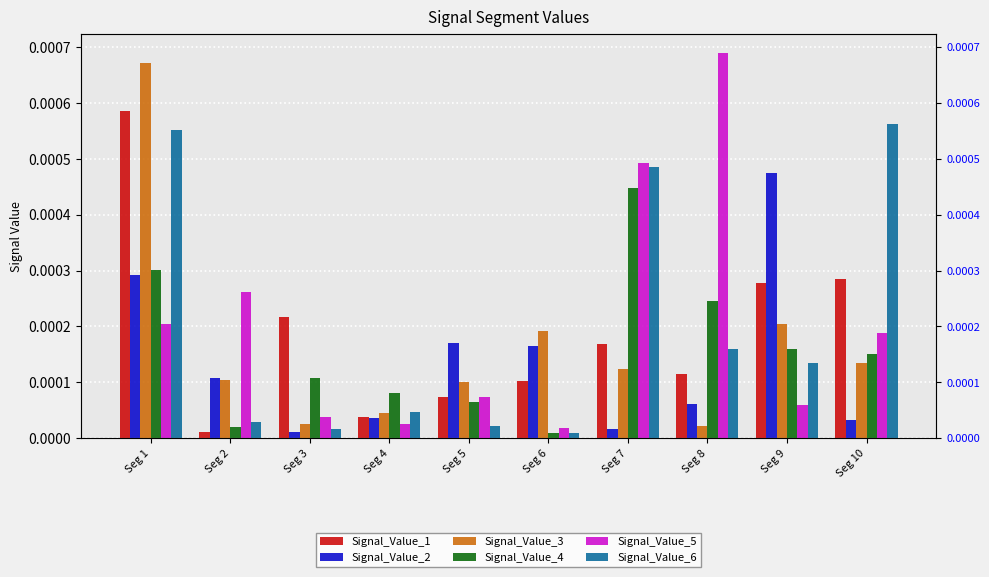

Is the value of Signal_Value_1 at Seg 8 greater than the value of Signal_Value_2 at Seg 2?

Yes